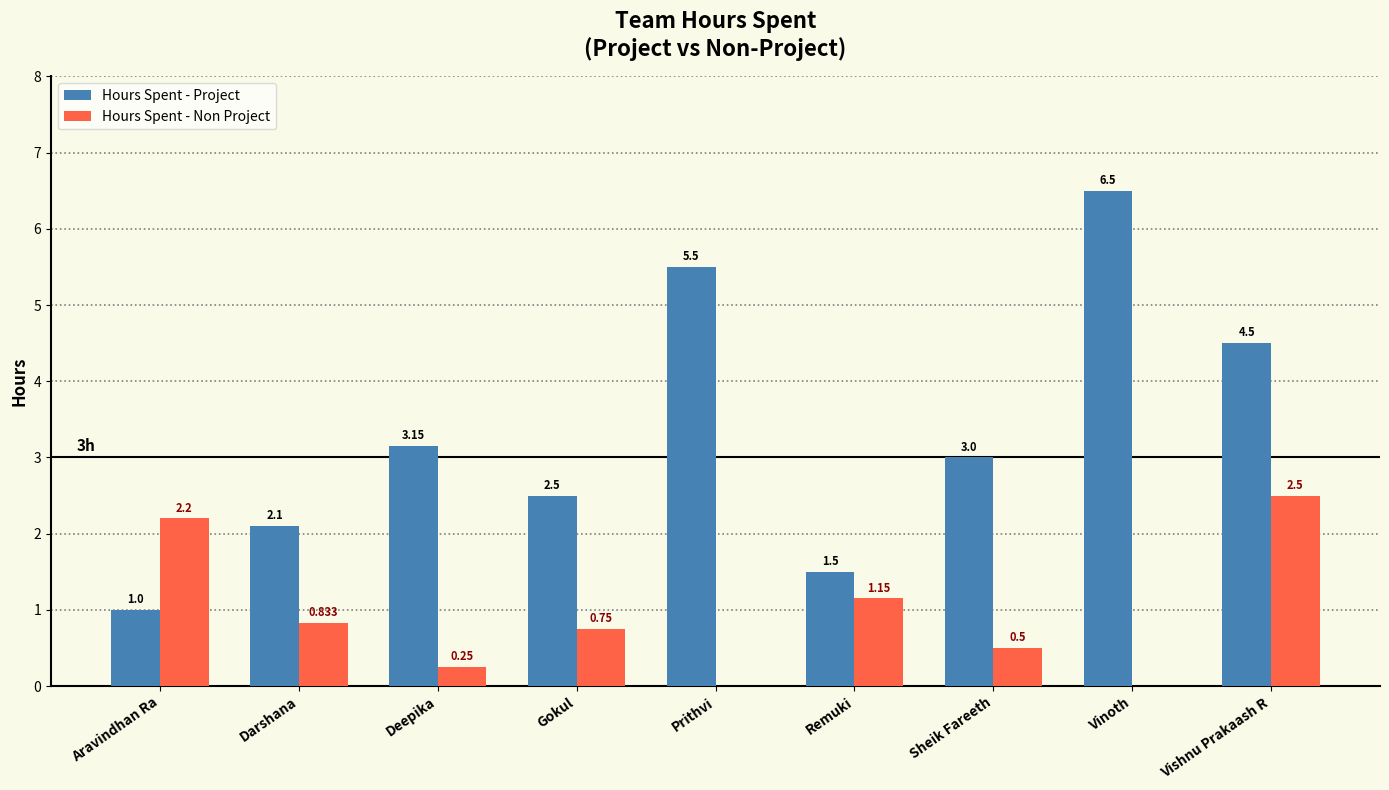

Where is Hours Spent - Project nearest to the value 3?

Sheik Fareeth